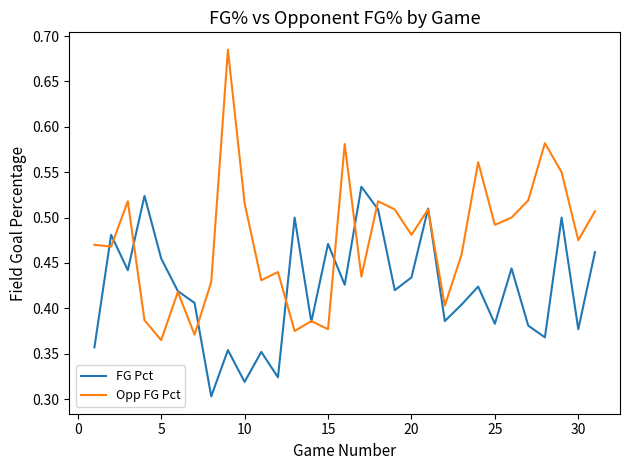

Which series has the largest total across all categories?

Opp FG Pct